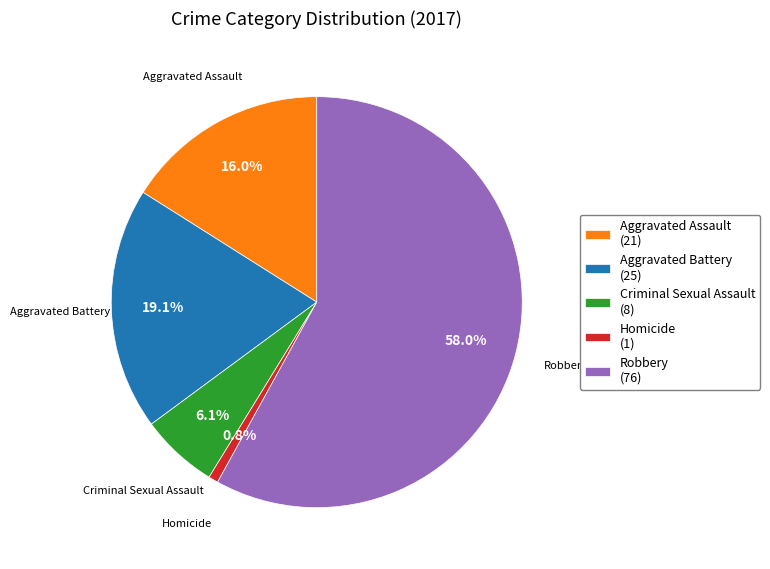

What is the ratio of the value at Aggravated Assault (21) to the value at Robbery (76)?

0.3